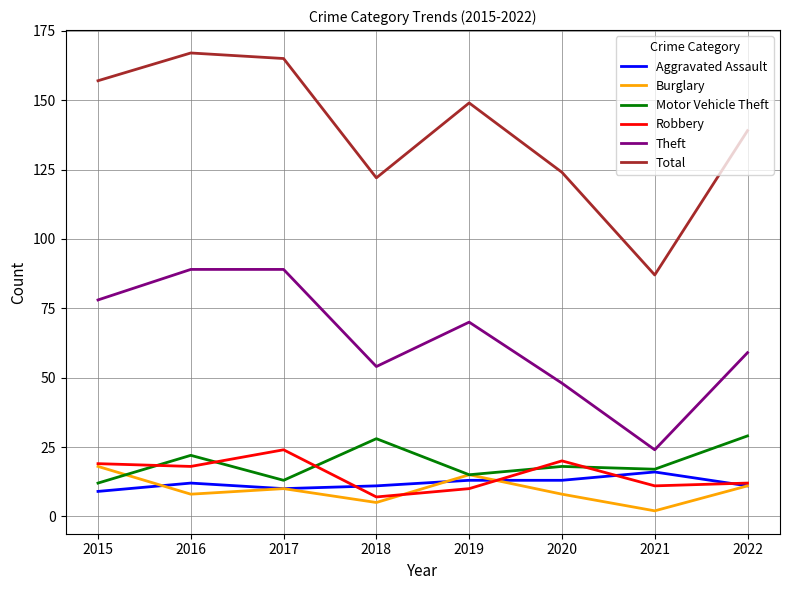

How many categories are shown in the chart?

8